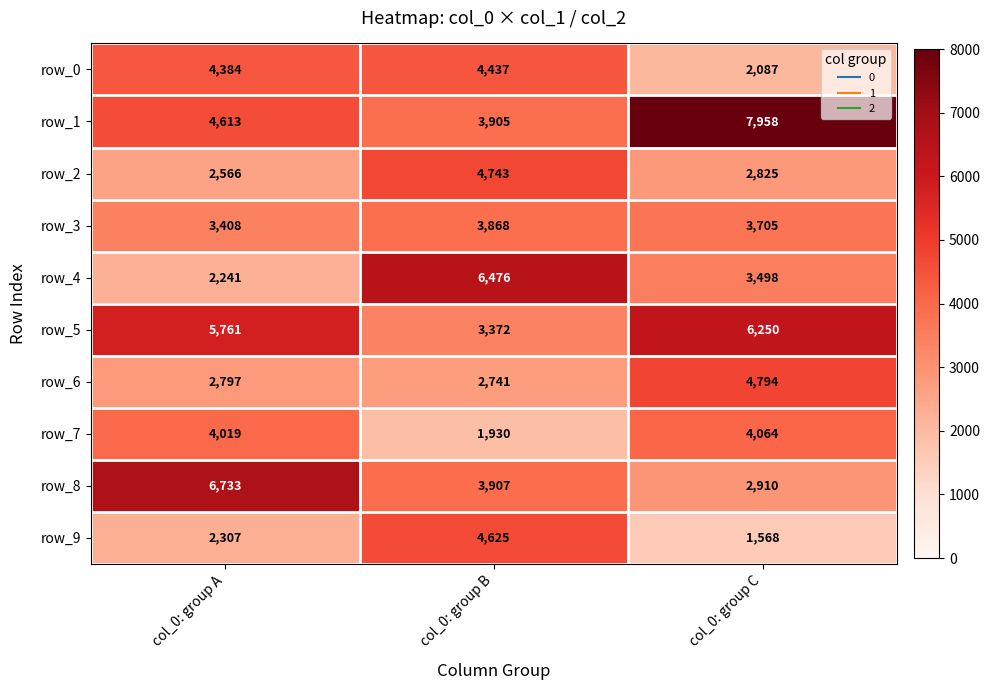

What is the average value of the row_1 series?

5492